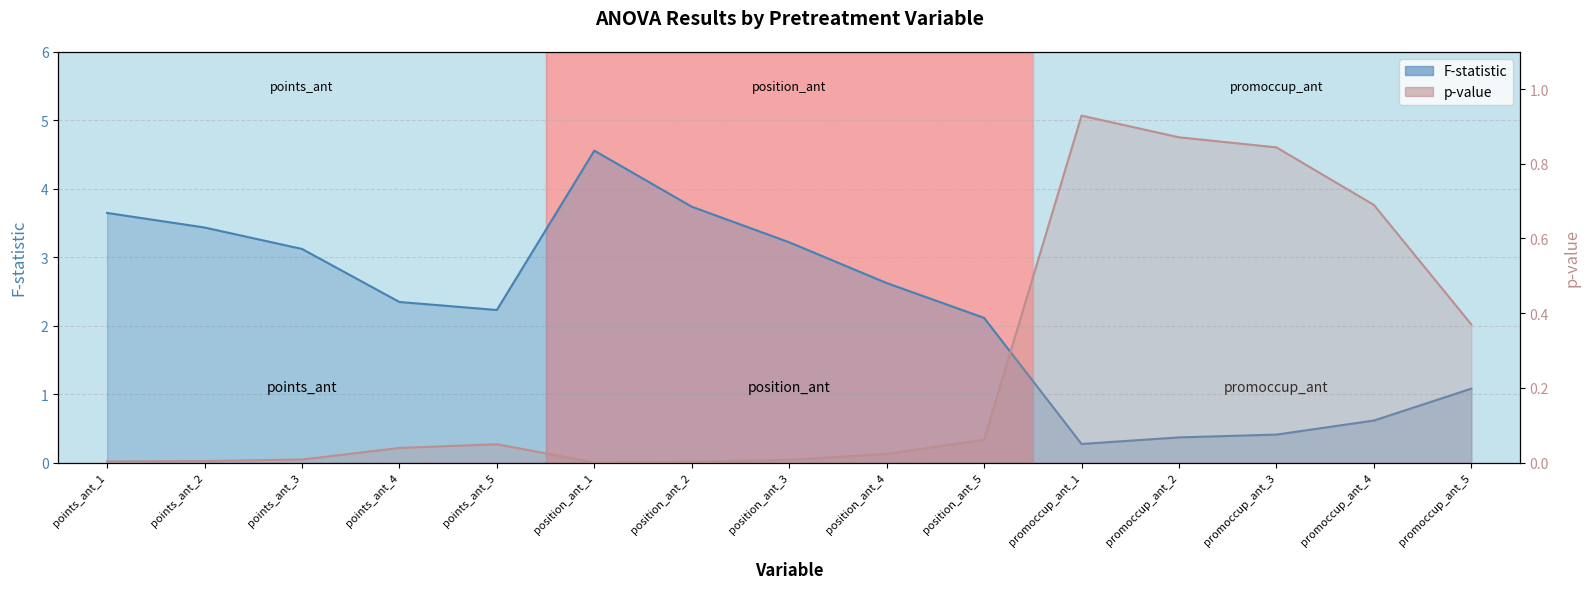

Between which two adjacent categories do p-value and F-statistic first intersect?

position_ant_5 and promoccup_ant_1